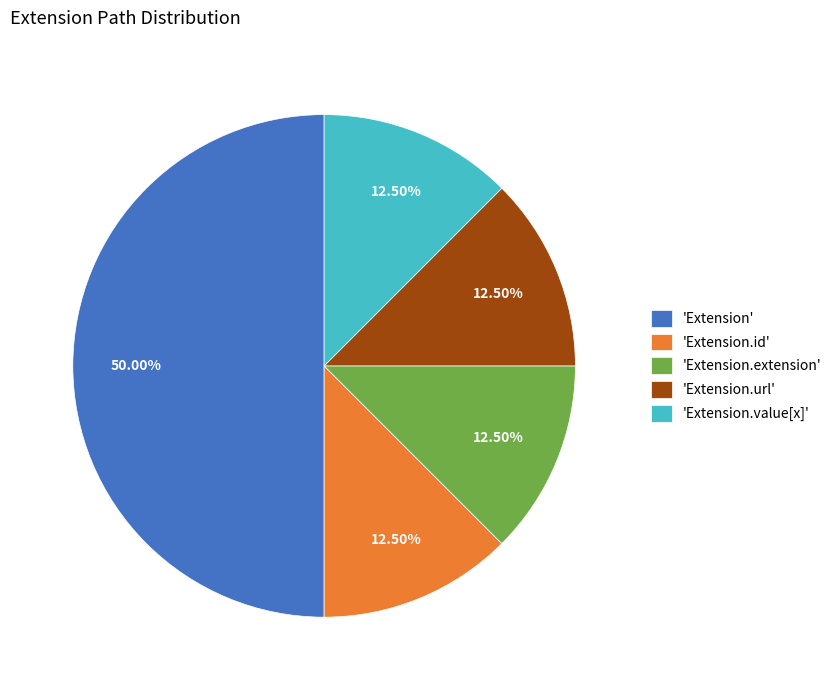

What is the ratio of the value at 'Extension.extension' to the value at 'Extension.url'?

1.0